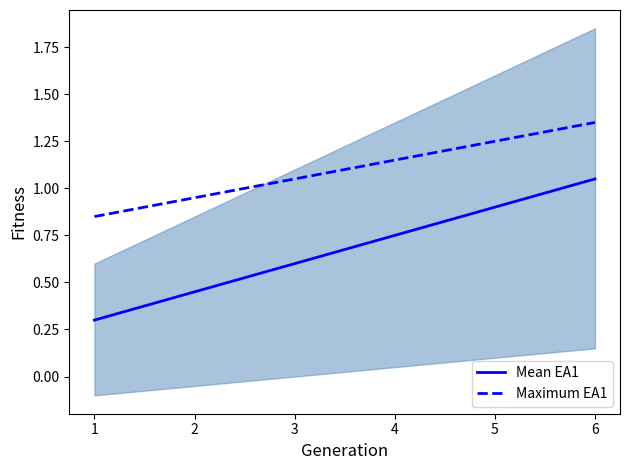

At which label does Maximum EA1 first exceed 1?

3